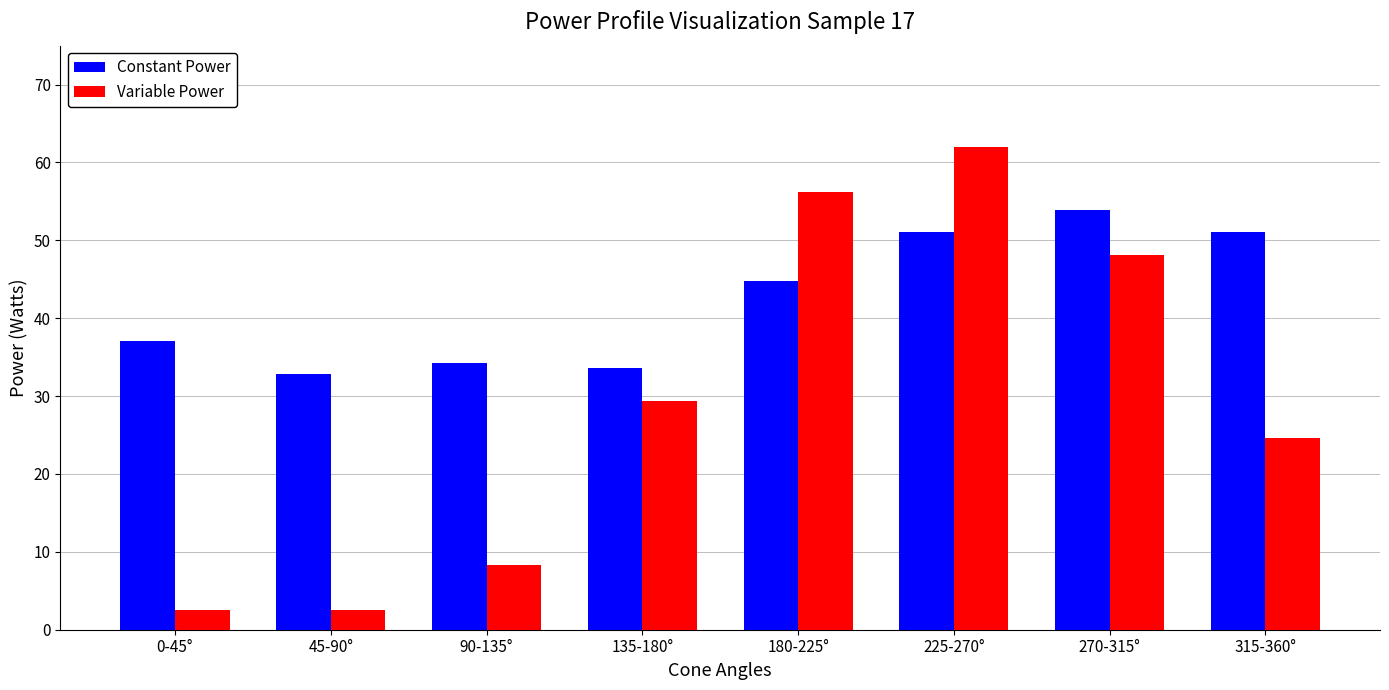

What is the difference between the Constant Power values at 45-90° and 315-360°?

18.2